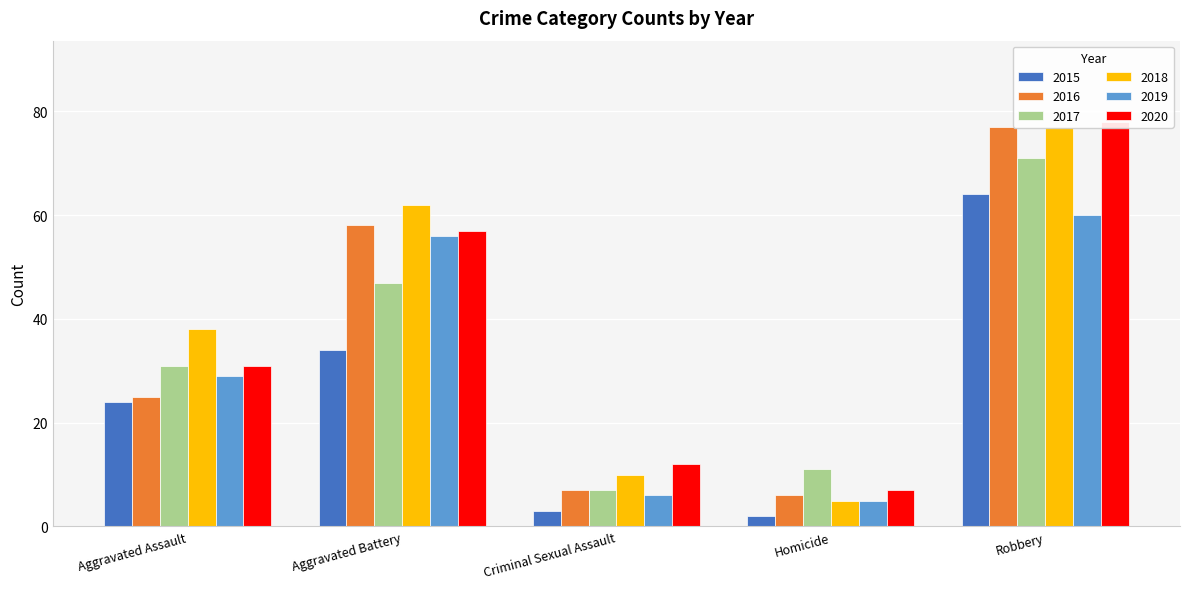

What is the label of the 5th bar from the left?

Robbery